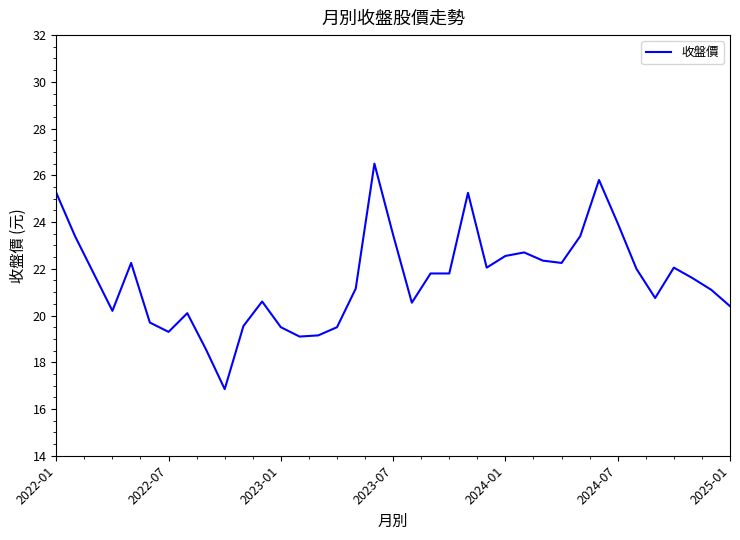

What is the maximum value shown in the chart?

26.5